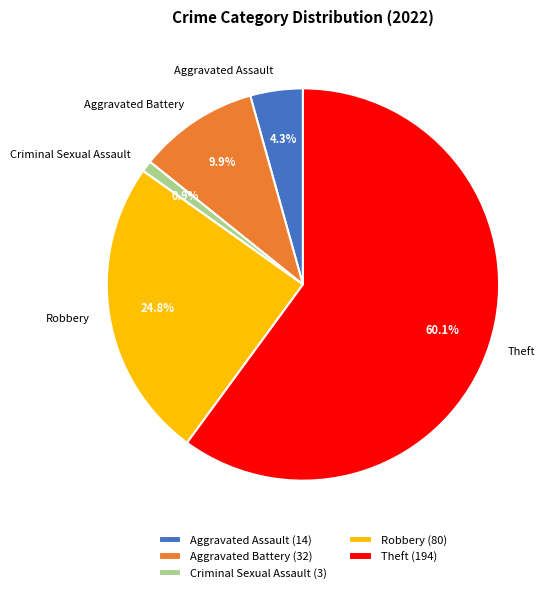

What percentage is NOT represented by Theft?

39.9%